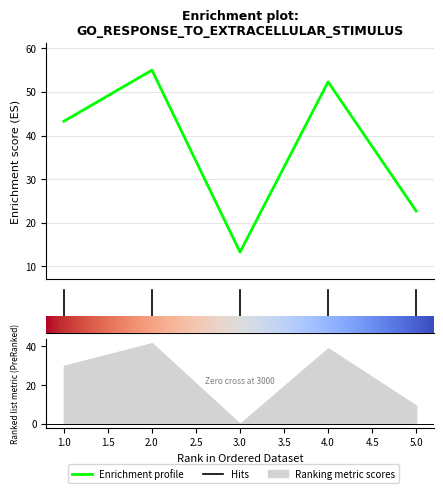

True or false: the data has more than 0 interior local peaks.

True